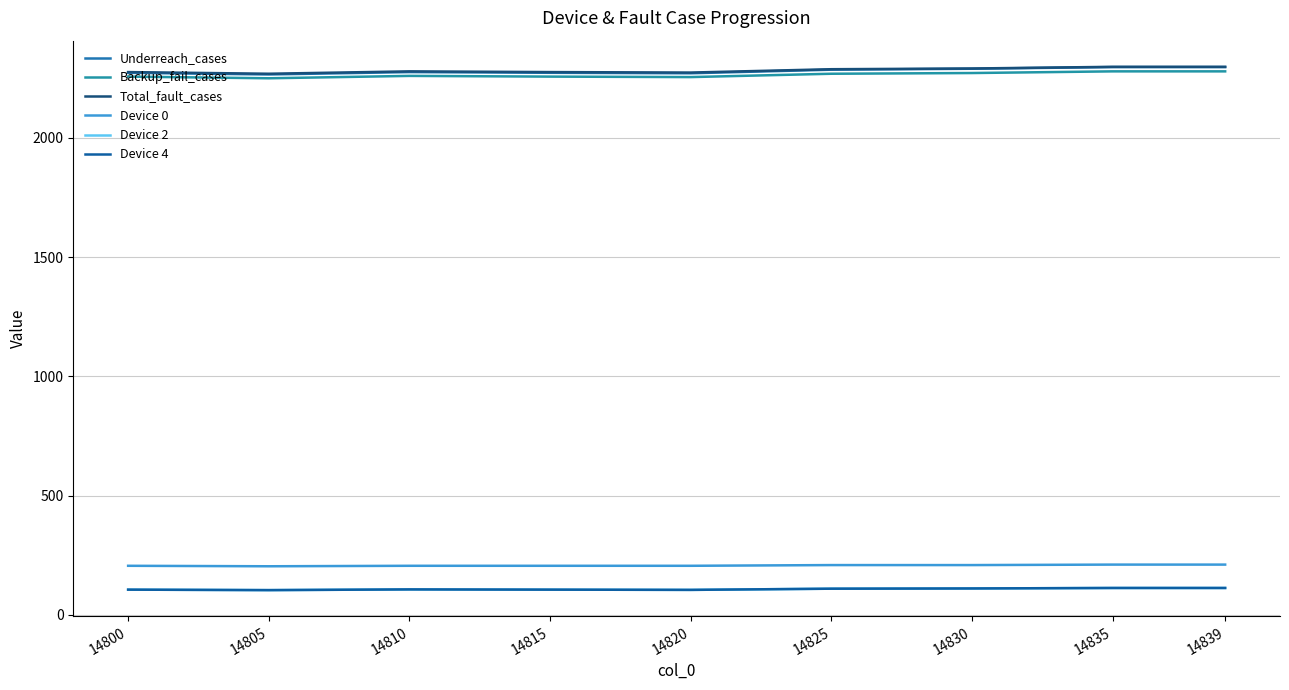

Does the chart have visible grid lines?

Yes